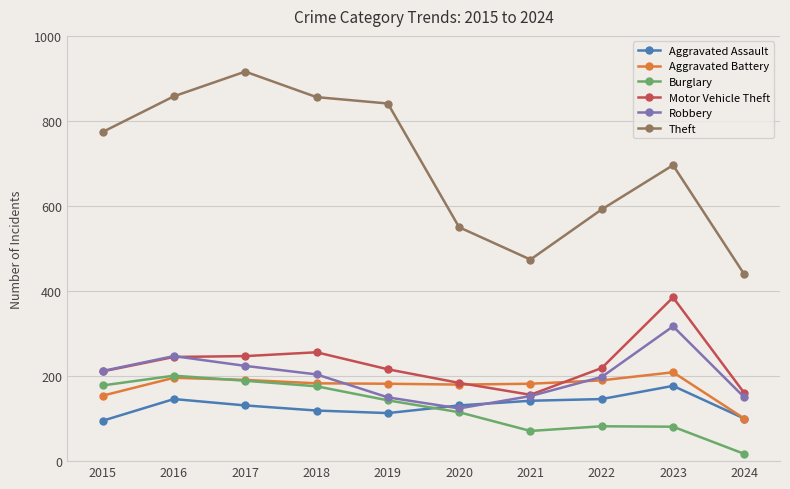

True or false: Theft and Robbery intersect in this chart.

False